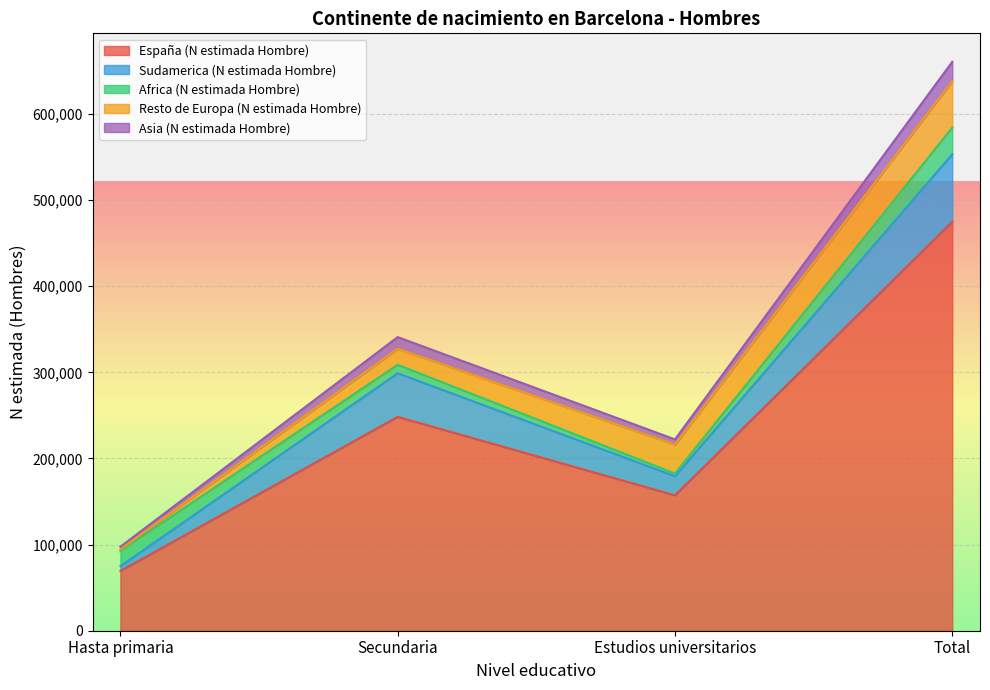

At which category is the sum across all series the highest?

Total